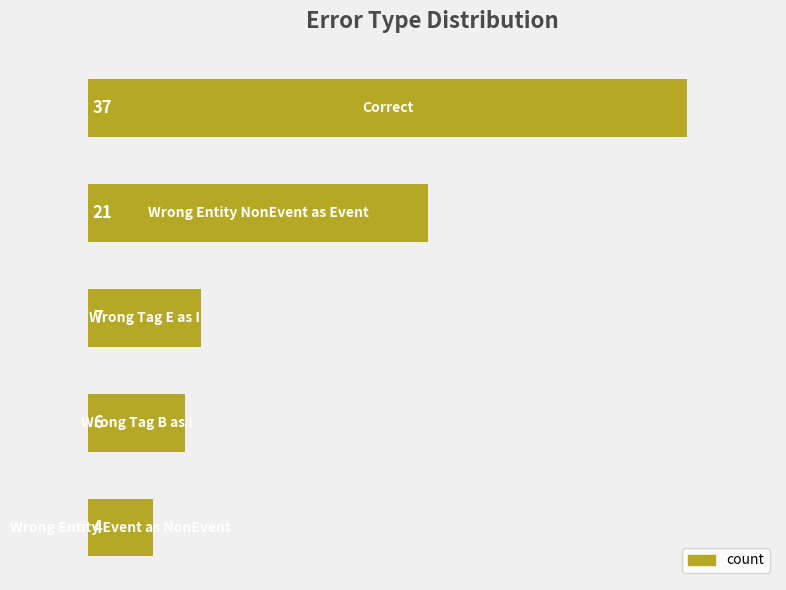

How many categories are shown in the chart?

5